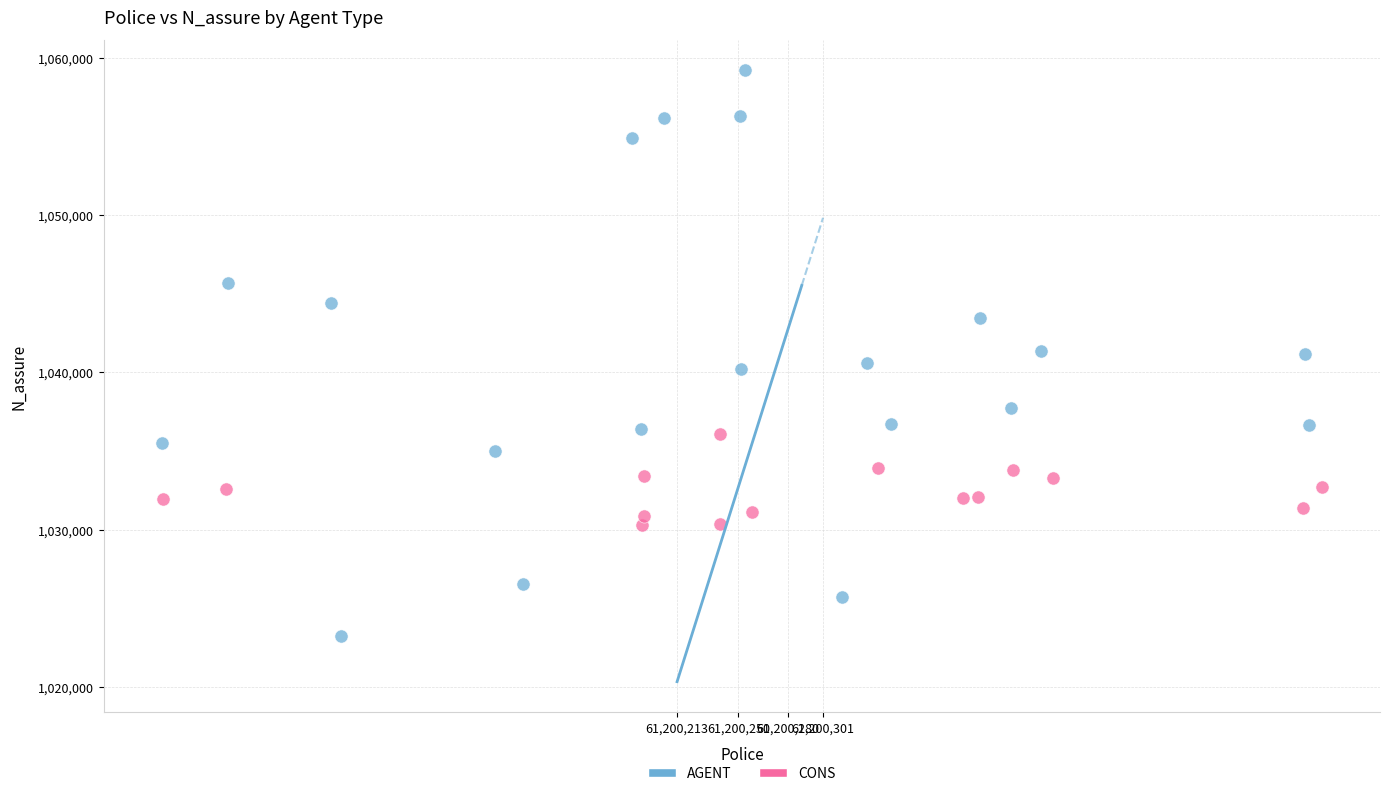

Which series reaches the maximum Y coordinate?

AGENT